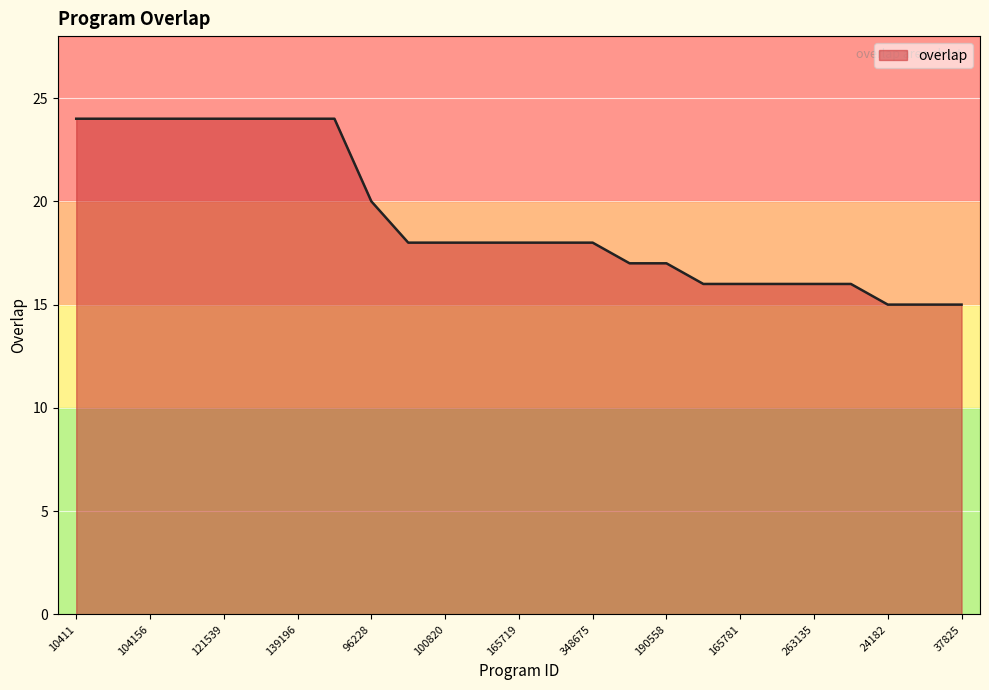

What is the greatest value displayed?

24